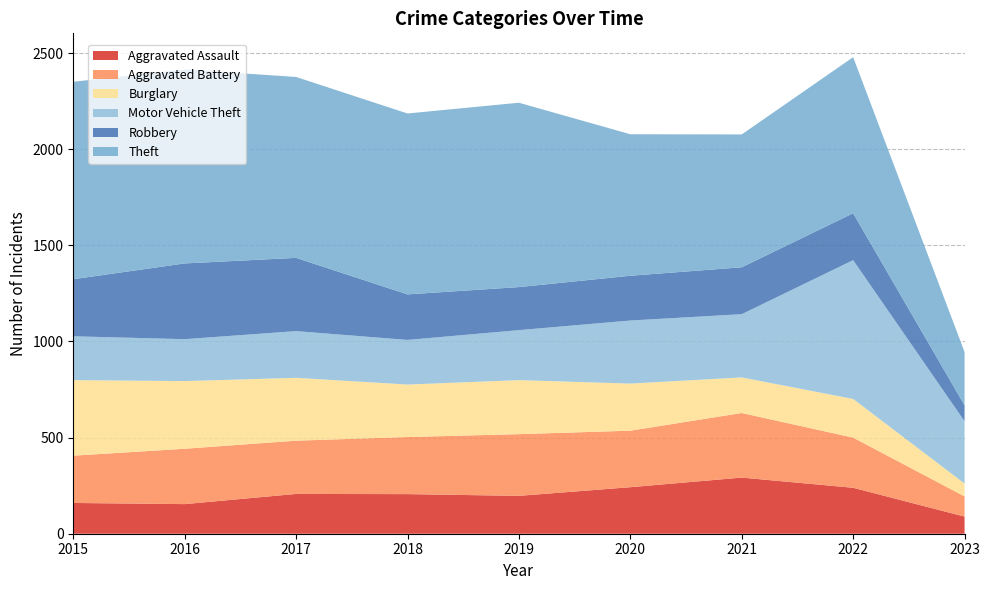

Reading left to right, transcribe all the data shown in this chart.

Aggravated Assault: 2015=160	2016=154	2017=207	2018=206	2019=197	2020=242	2021=292	2022=239	2023=89
Aggravated Battery: 2015=246	2016=288	2017=277	2018=297	2019=321	2020=294	2021=336	2022=261	2023=105
Burglary: 2015=393	2016=352	2017=327	2018=273	2019=281	2020=245	2021=185	2022=201	2023=67
Motor Vehicle Theft: 2015=228	2016=218	2017=243	2018=232	2019=260	2020=328	2021=329	2022=722	2023=324
Robbery: 2015=297	2016=394	2017=381	2018=237	2019=224	2020=233	2021=244	2022=244	2023=83
Theft: 2015=1027	2016=1009	2017=941	2018=941	2019=959	2020=736	2021=691	2022=812	2023=277